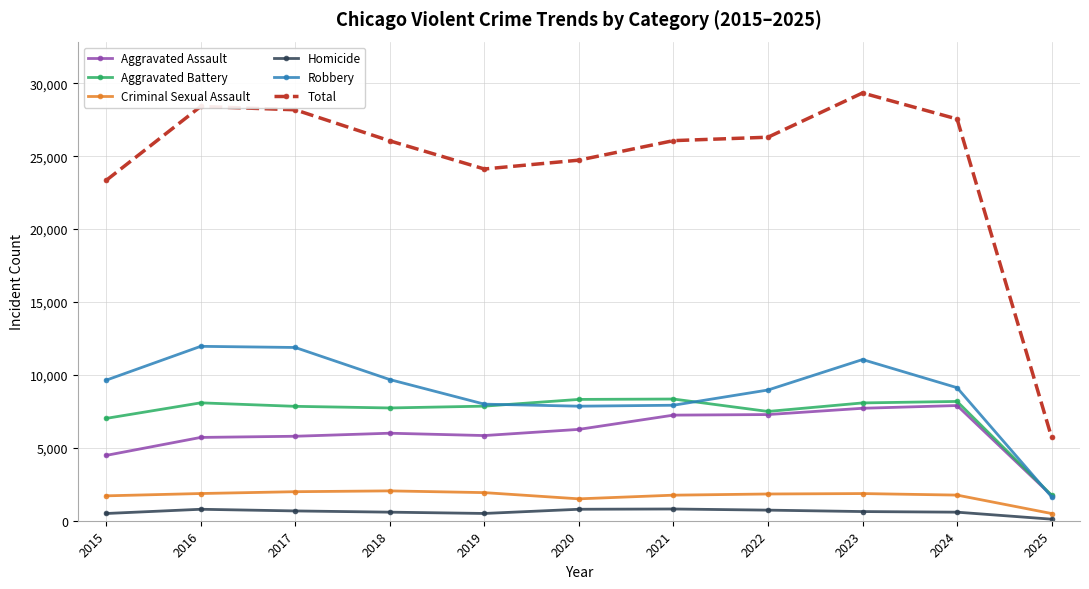

What is the difference between the highest and lowest values at 2022?

25574